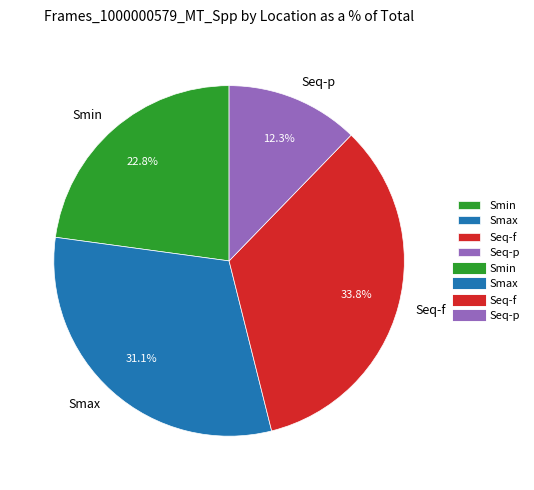

Which slice is the smallest?

Seq-p